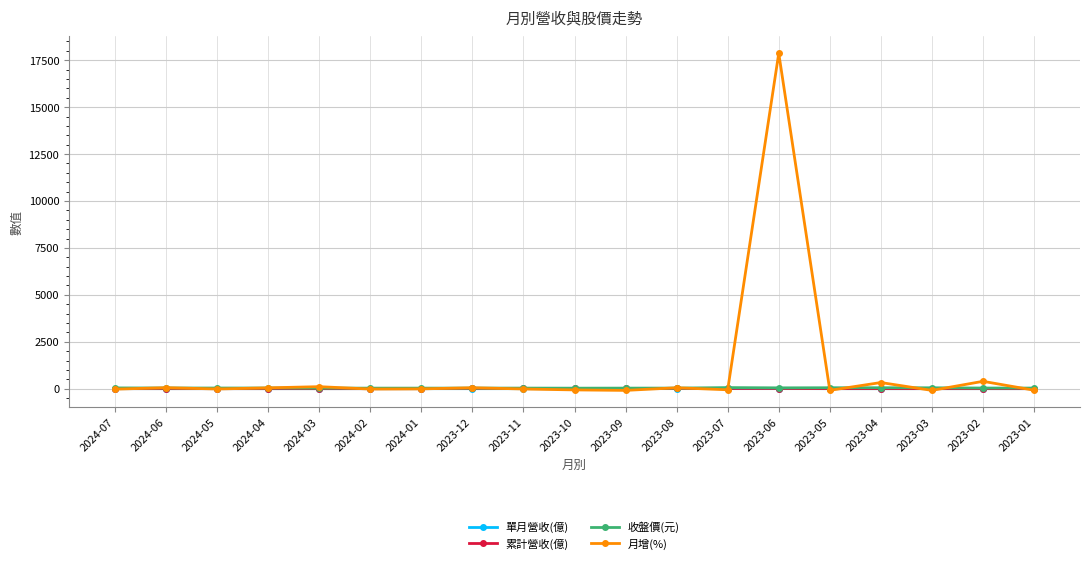

What is the label of the 11th point from the left?

2023-09